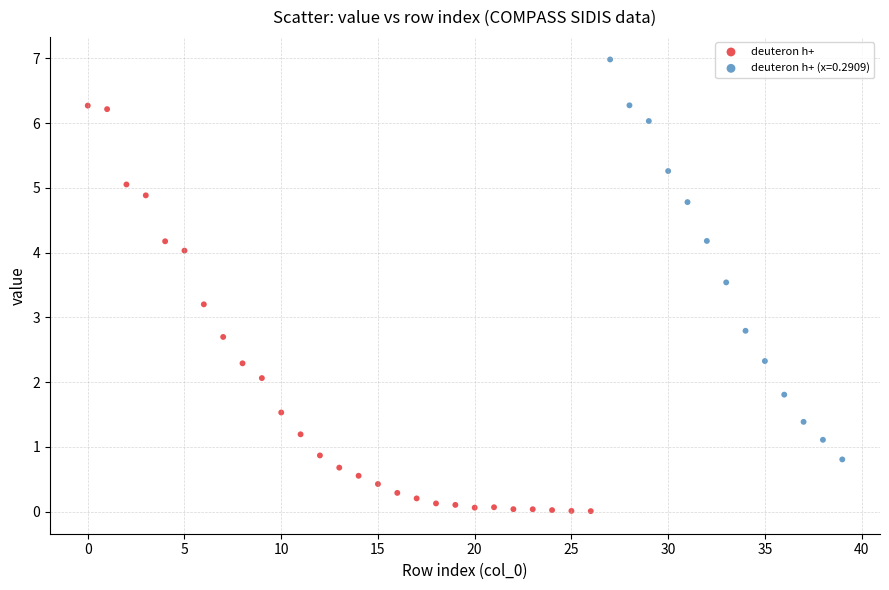

Which series contains the highest Y value?

deuteron h+ (x=0.2909)